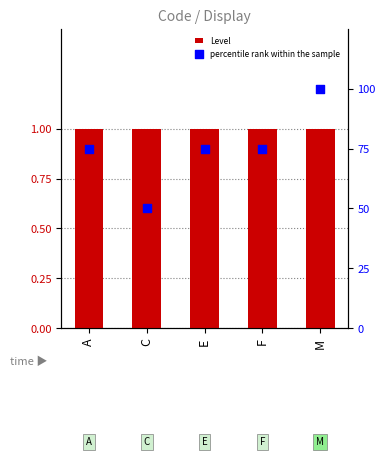

Which series has the largest Y range (max minus min)?

percentile rank within the sample